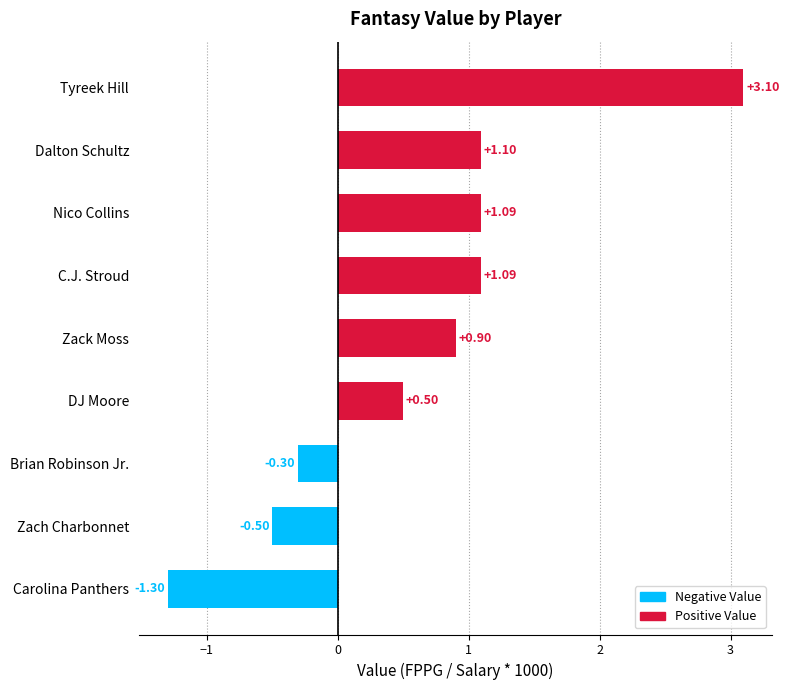

How many values are above zero?

6